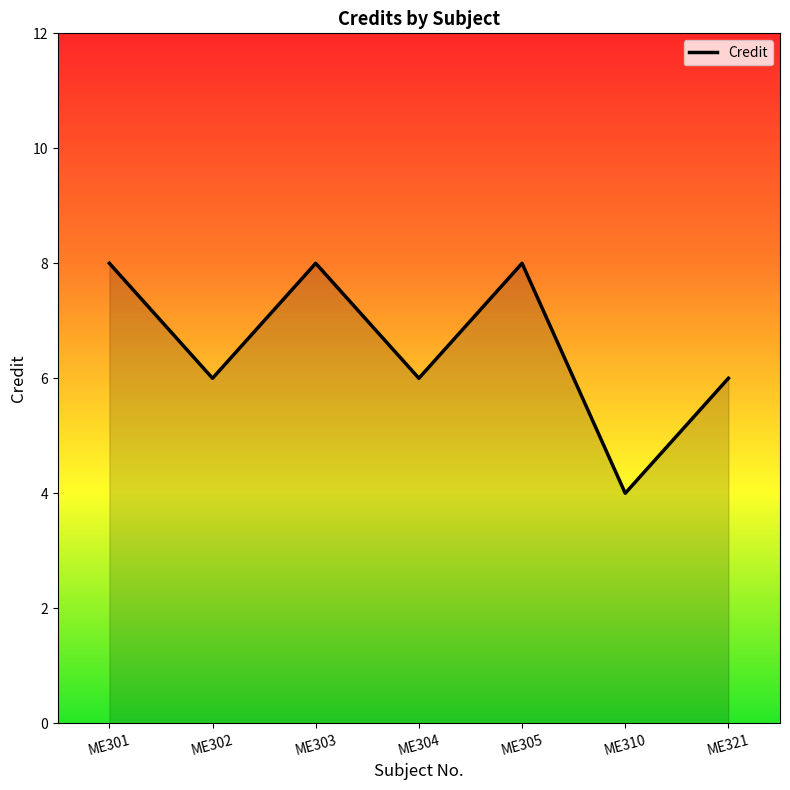

How many values are between 6 and 8?

6